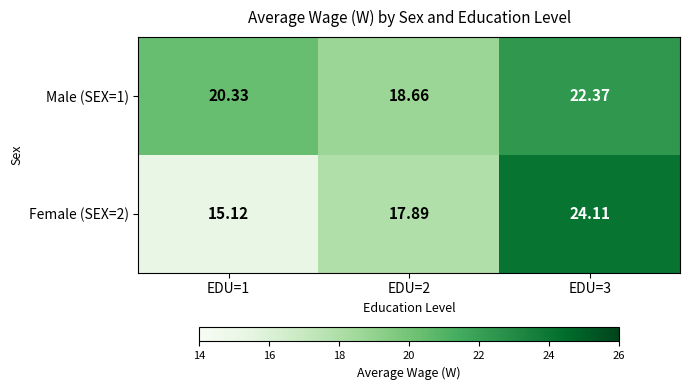

How many values in the Female (SEX=2) series are below 17?

1